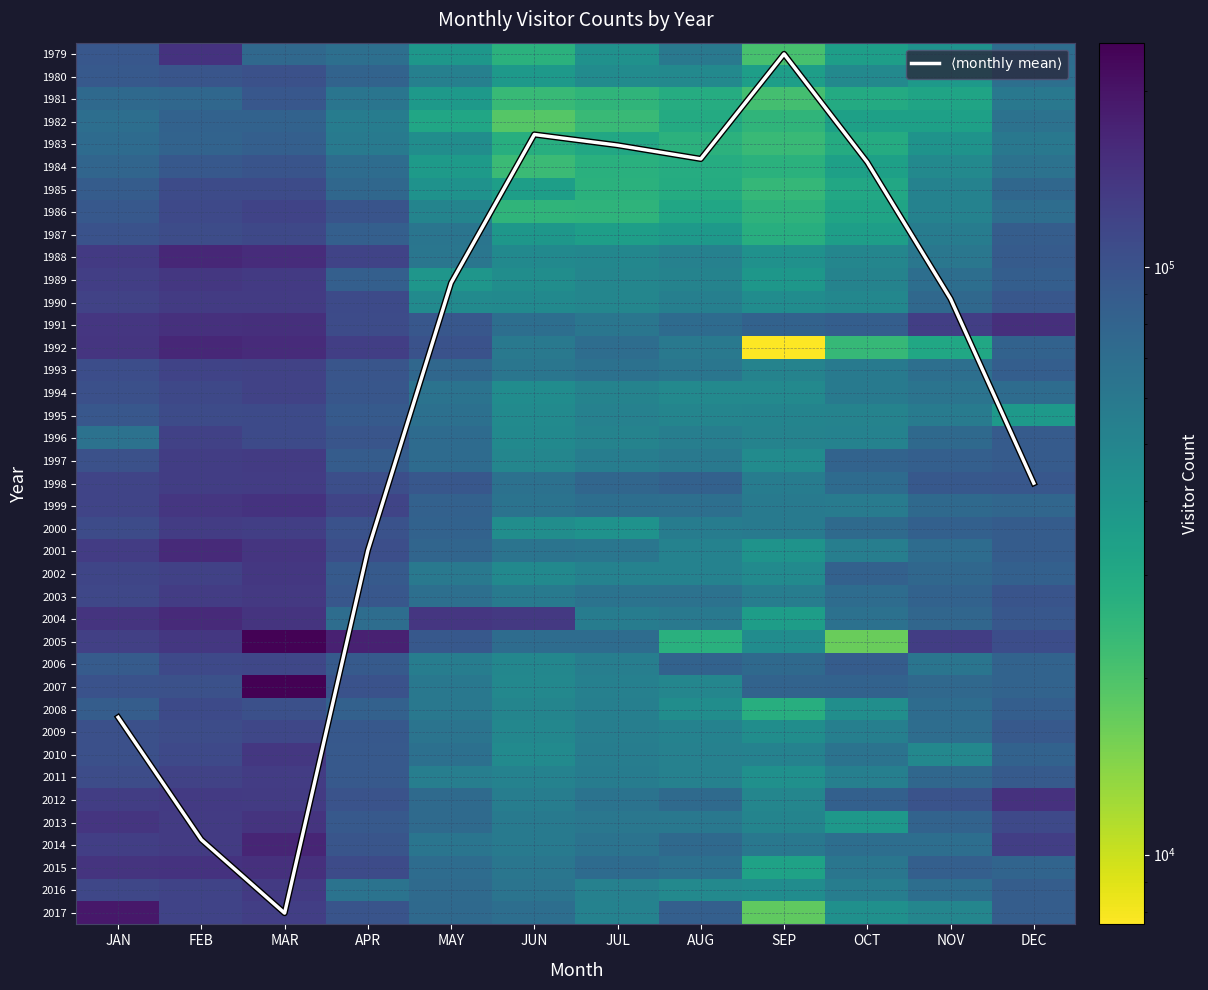

What is the spread (max minus min) of values at MAR?

241359.0